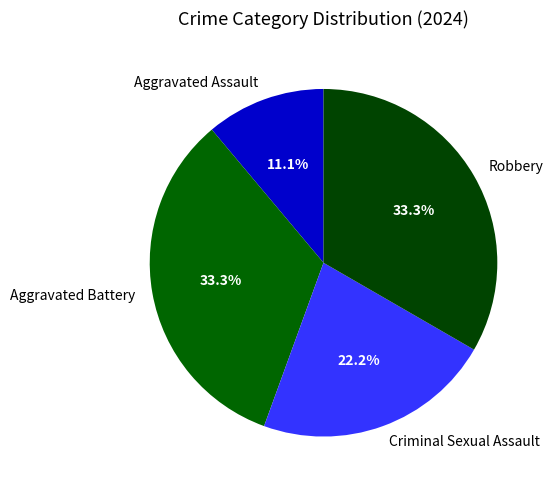

Approximately how many times larger is the value at Aggravated Battery compared to Aggravated Assault?

3.0